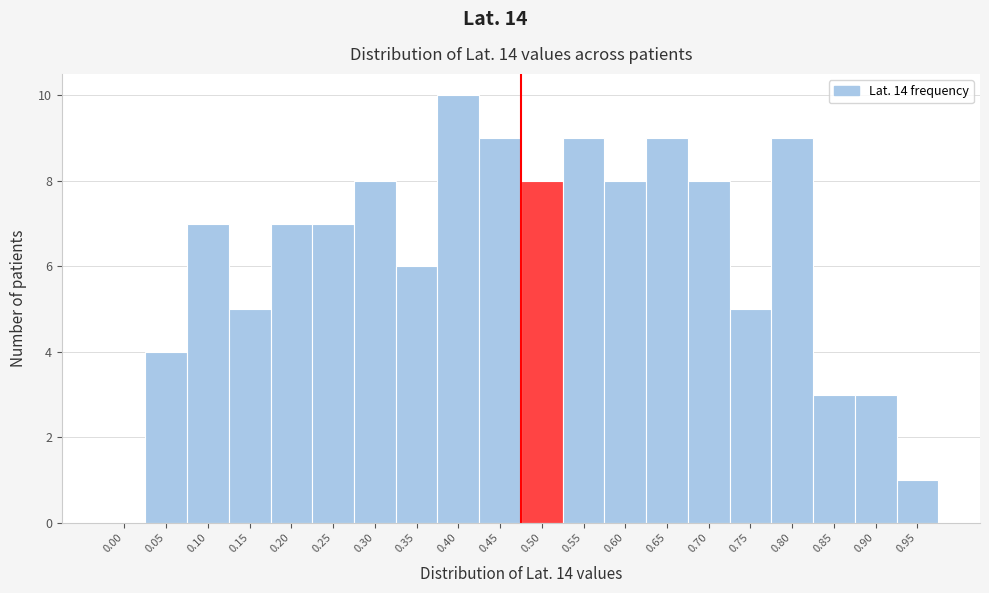

Reading left to right, extract all data points from this chart.

0.00=0	0.05=4	0.10=7	0.15=5	0.20=7	0.25=7	0.30=8	0.35=6	0.40=10	0.45=9	0.50=8	0.55=9	0.60=8	0.65=9	0.70=8	0.75=5	0.80=9	0.85=3	0.90=3	0.95=1